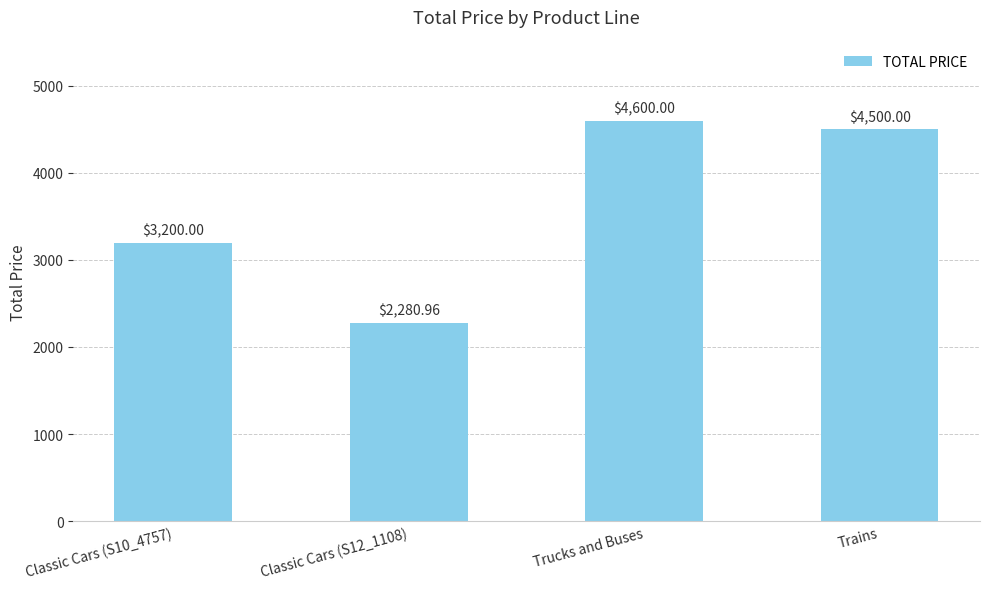

What position from the left is Classic Cars (S10_4757)?

1